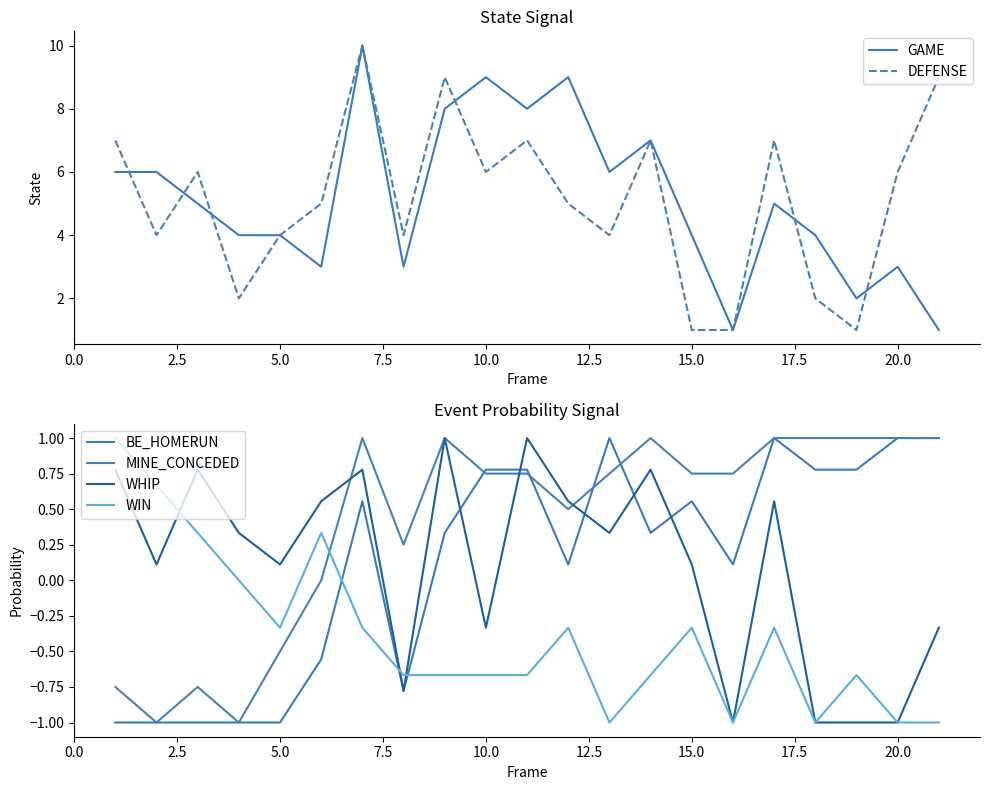

How many values in the MINE_CONCEDED series exceed 0?

15